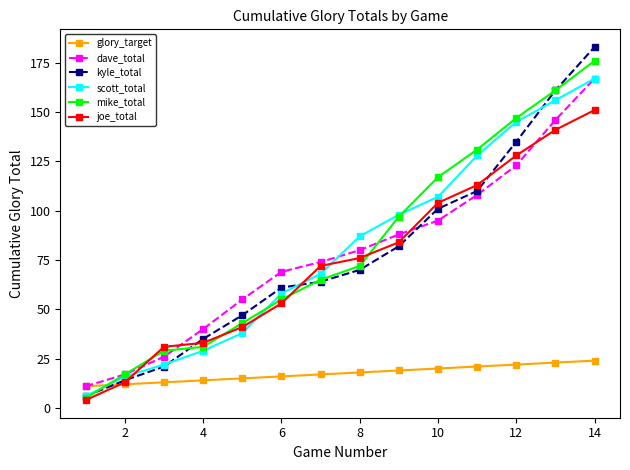

Which series has the largest range (max minus min)?

kyle_total